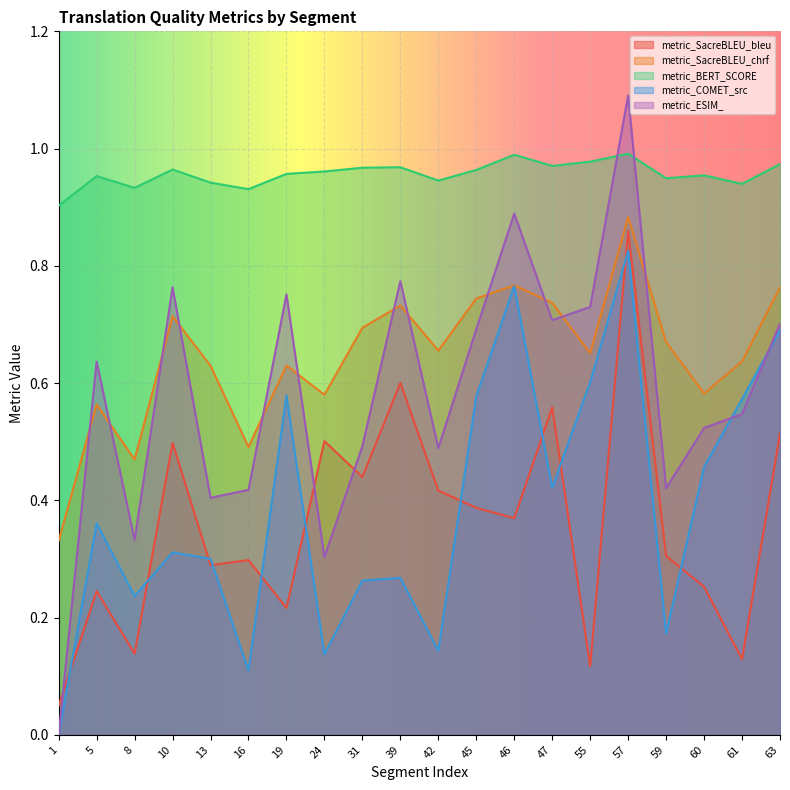

How many times do metric_SacreBLEU_bleu and metric_COMET_src cross each other?

11